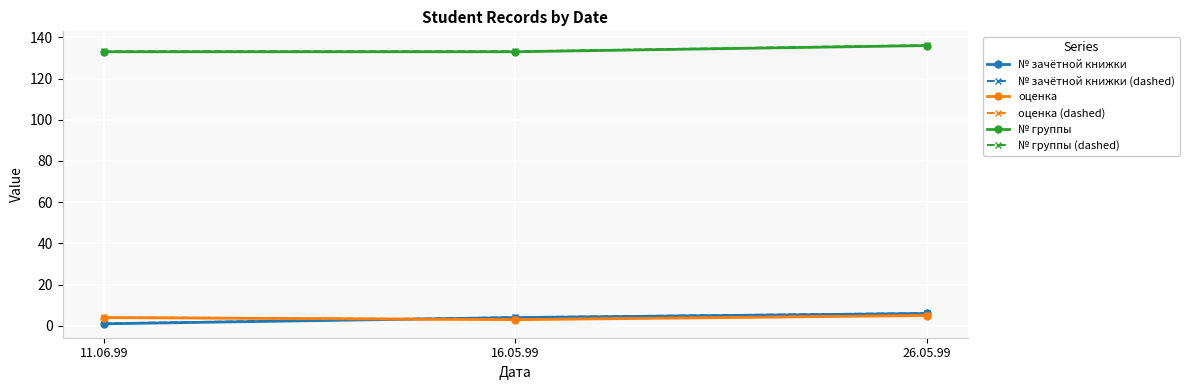

What is the lowest value of the № группы series?

133.0